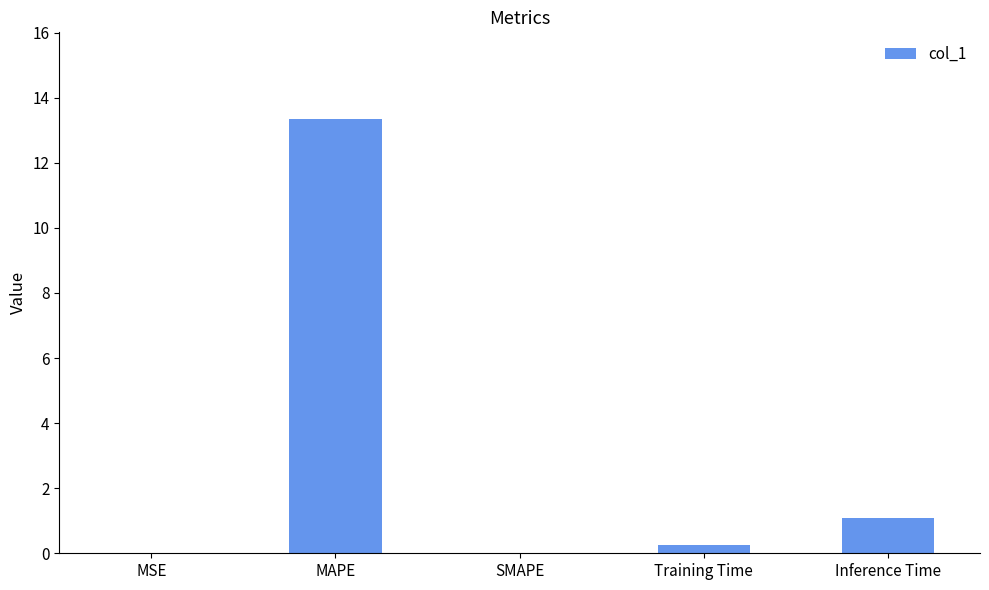

What is the average value?

2.9